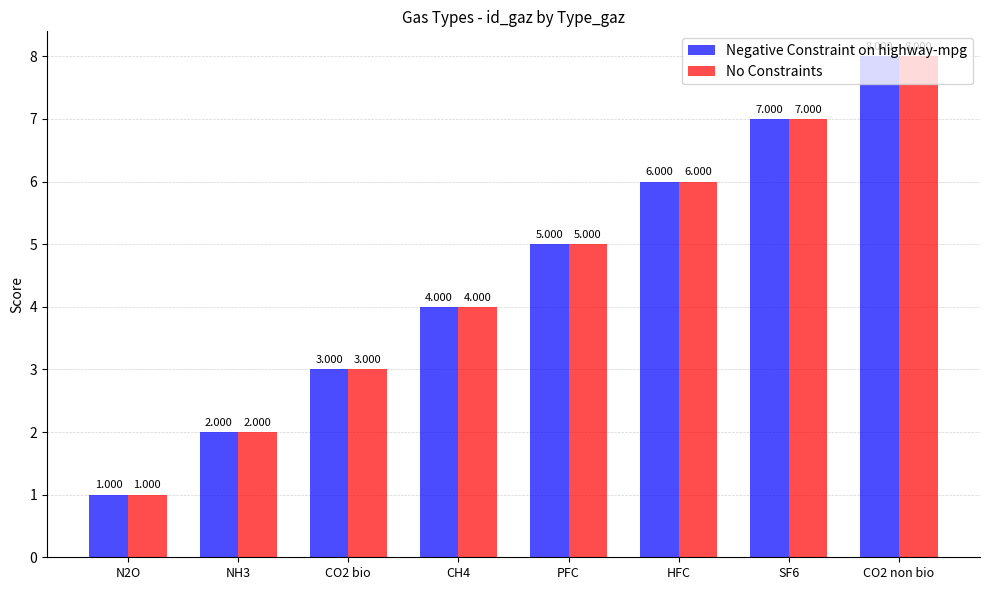

What is the value of the No Constraints bar at the 4th from the left?

4